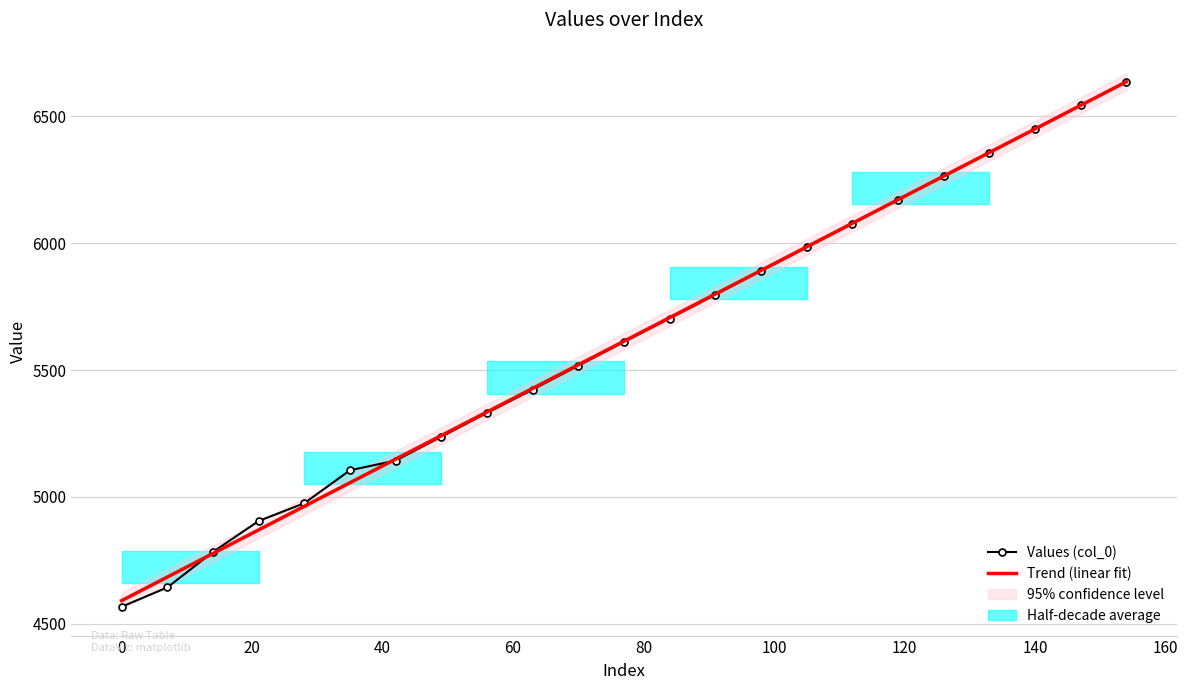

Is it true that Values (col_0) equals 8565.7 at 19?

False